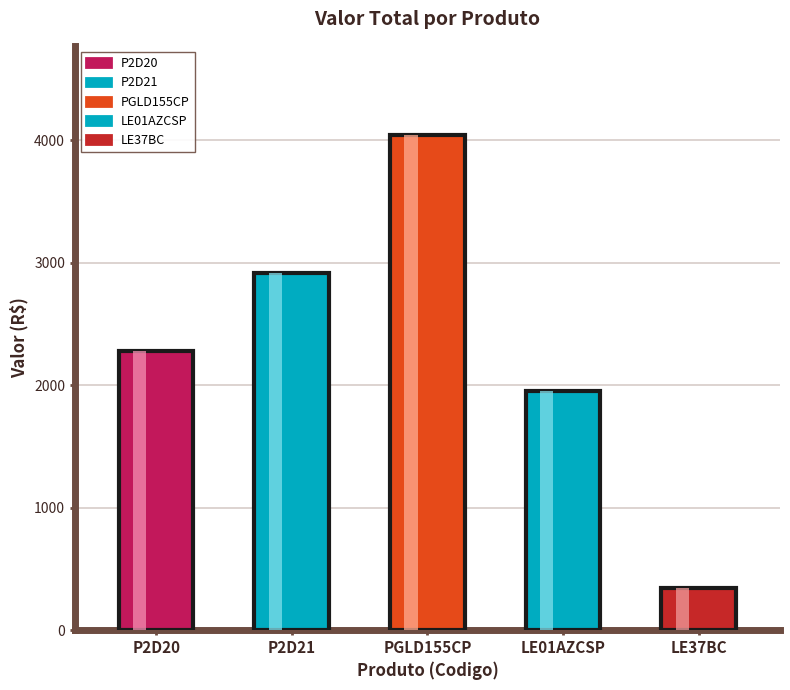

Reading left to right, transcribe all the data shown in this chart.

ValorUnit: 2275.0	2912.0	4042.2	1956.5	343.2
Valor Total: 2275.0	2912.0	4042.2	1956.5	343.2